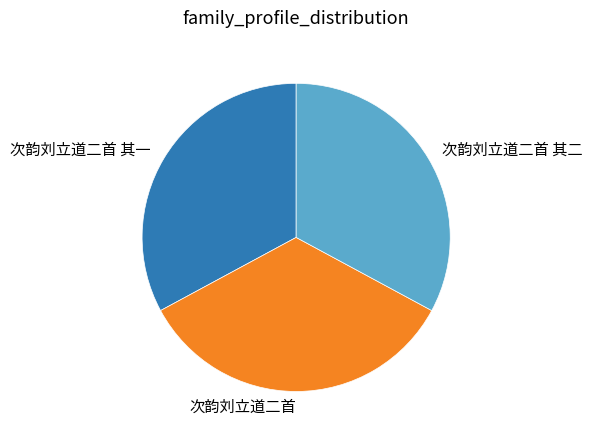

Combined, do 次韵刘立道二首 and 次韵刘立道二首 其一 account for over 50%?

Yes